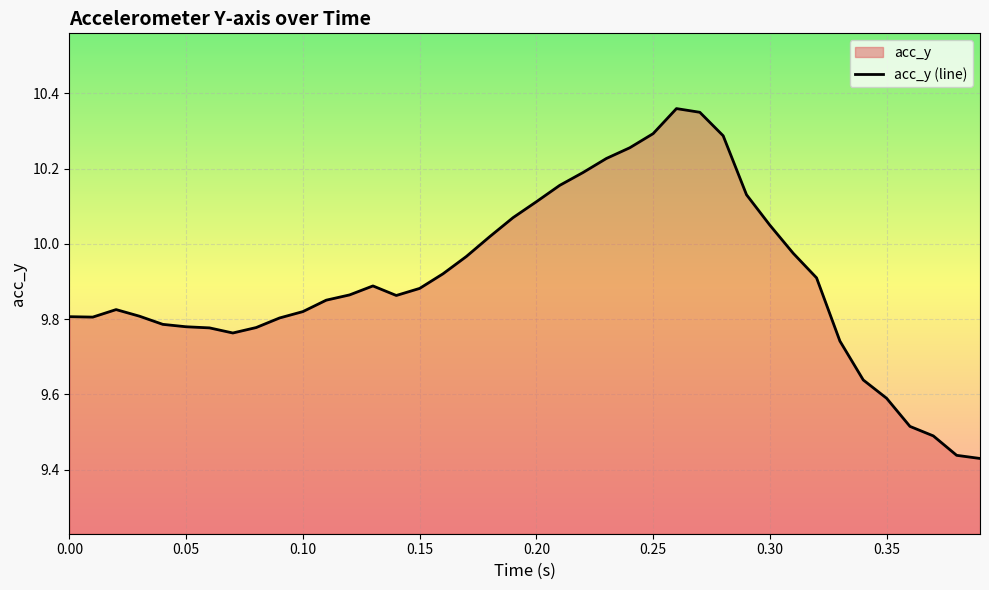

Approximately how many times larger is the value at 0.00 compared to 0.10?

1.0